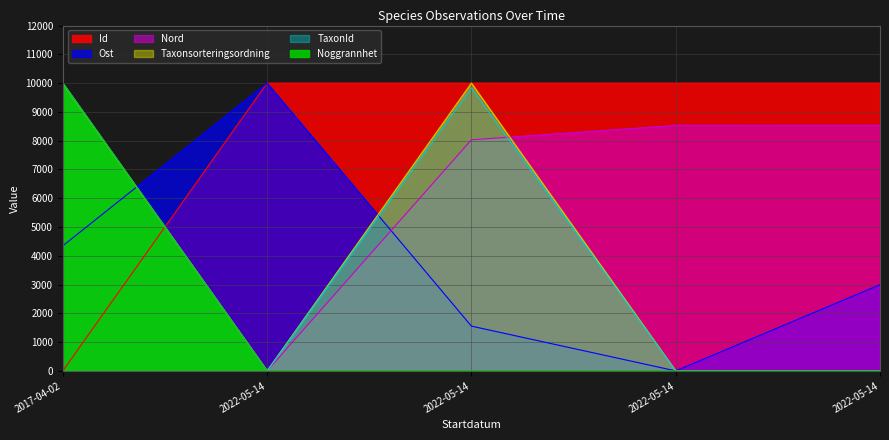

Is it true that Ost equals 1389.4 at 2017-04-02?

False